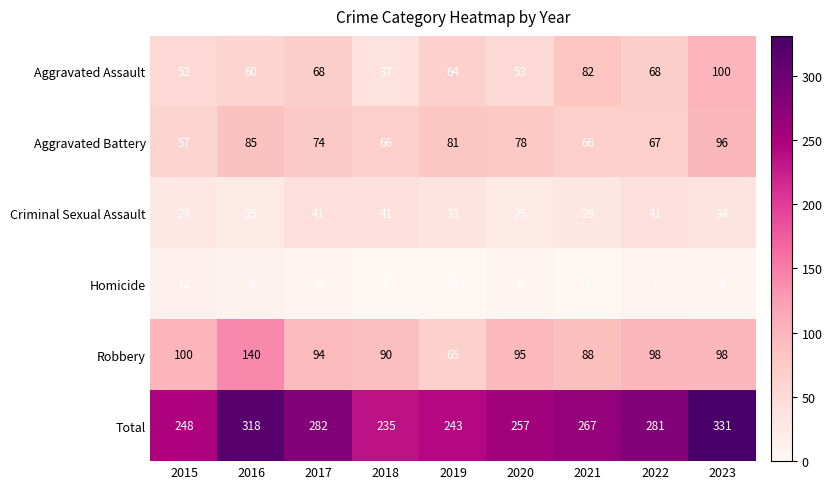

Is it true that Aggravated Battery equals 67 at 2022?

True